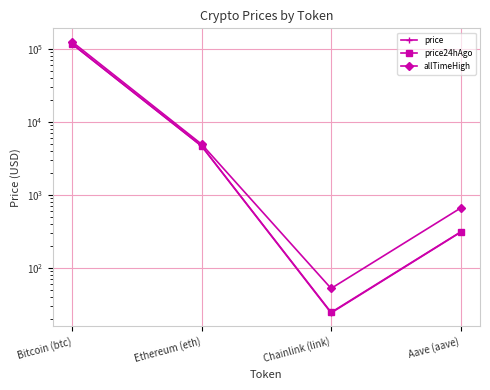

Is the value of allTimeHigh at Bitcoin (btc) greater than the value of price at Ethereum (eth)?

Yes